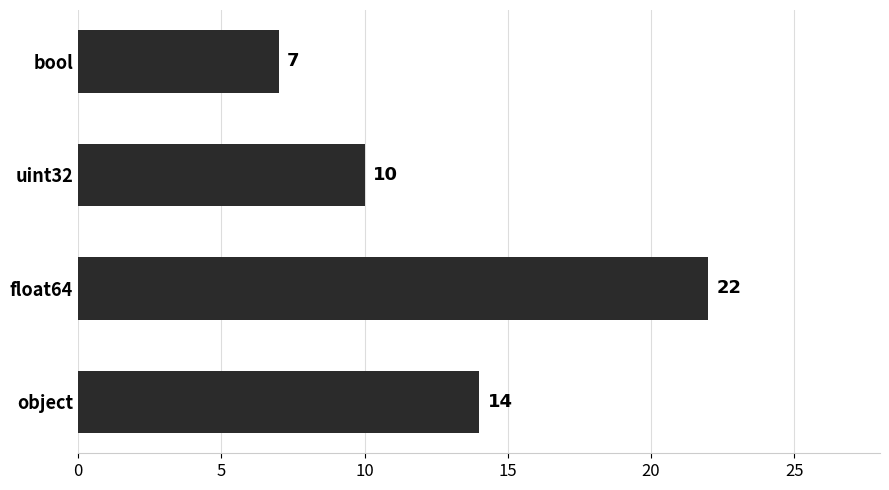

Count the values in the range 10 to 22.

3